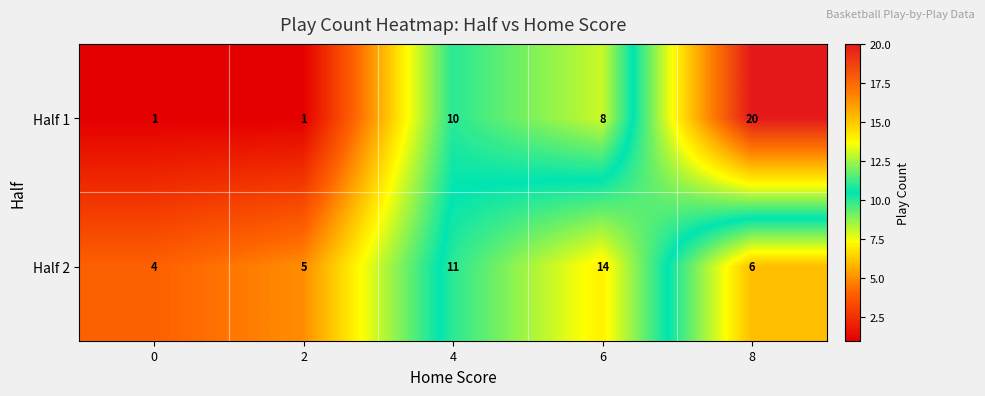

How many data points in Half 2 are less than 6?

2